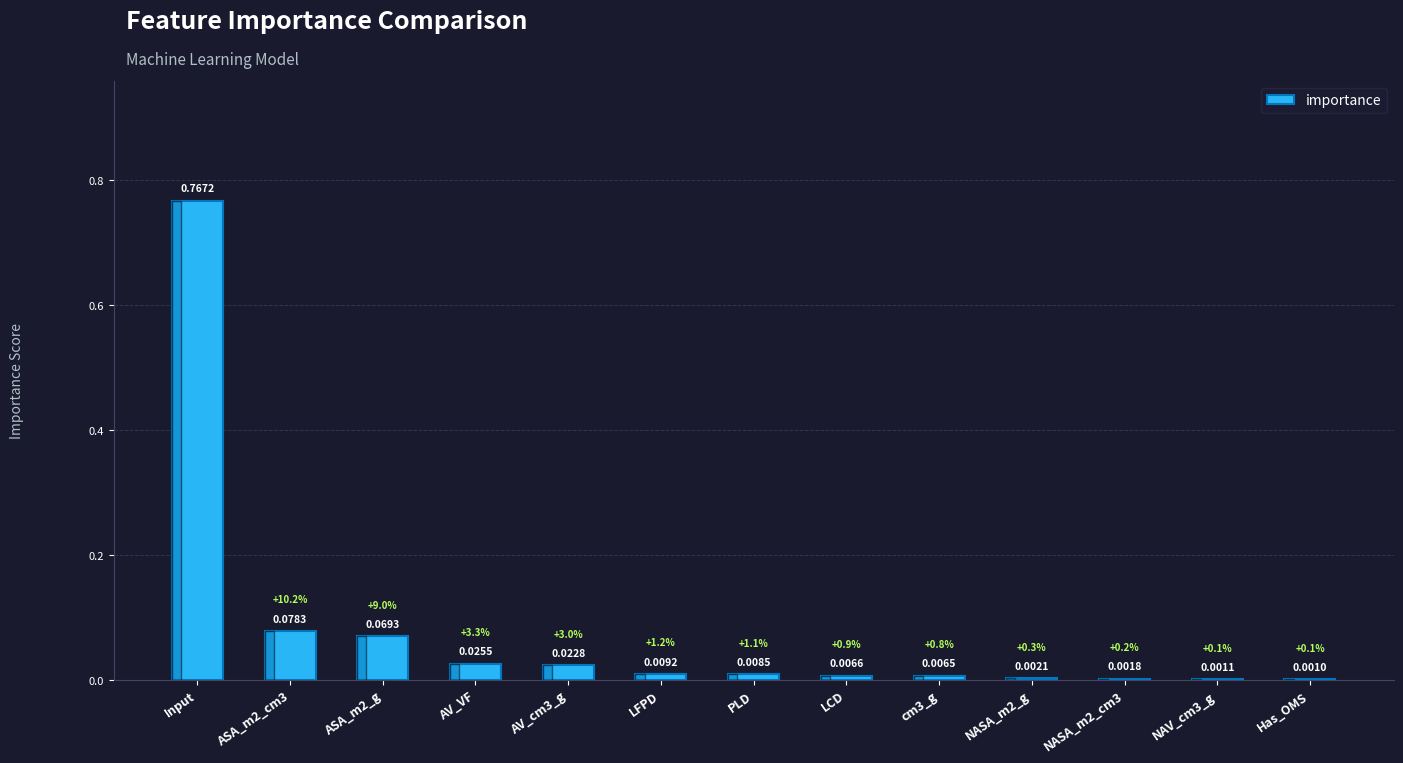

At which label is the value closest to 0?

Has_OMS